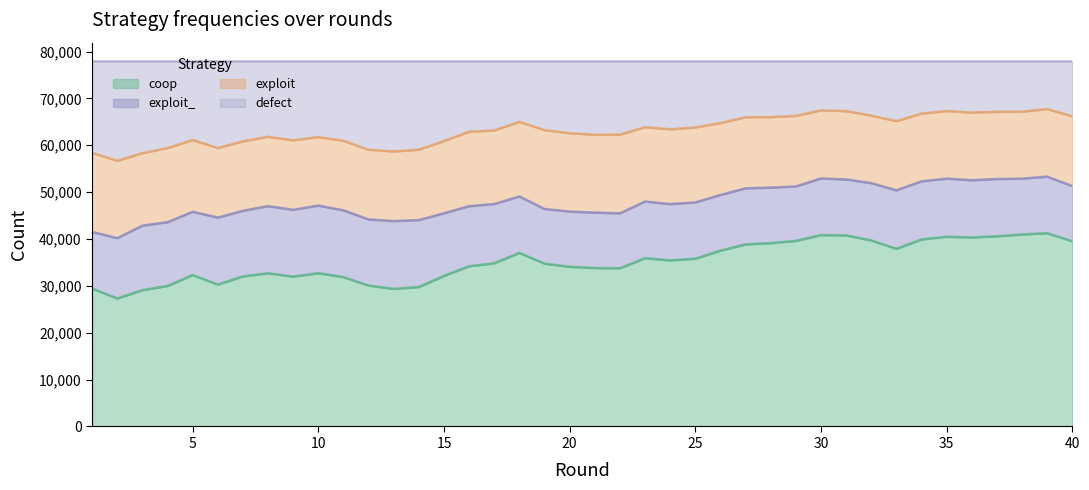

At which category is the sum across all series the highest?

39